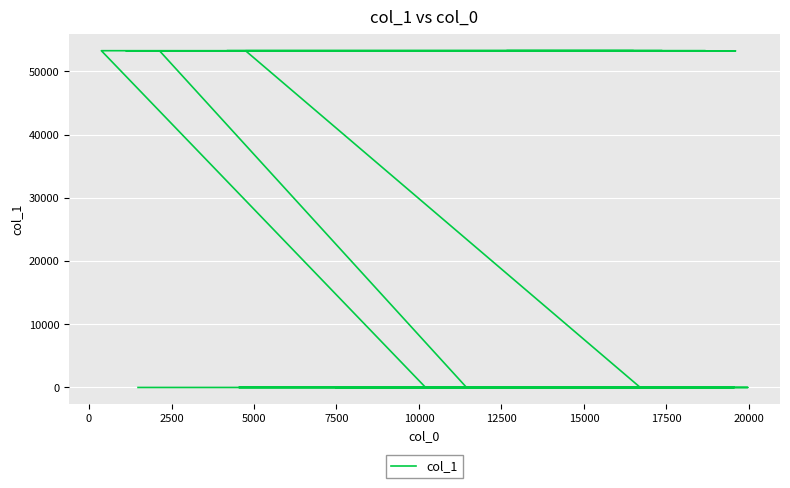

How many categories are shown in the chart?

40